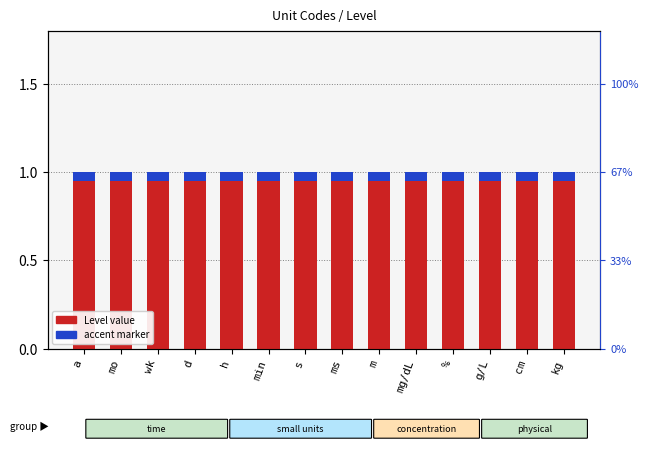

Which category has the lowest value across all series?

a